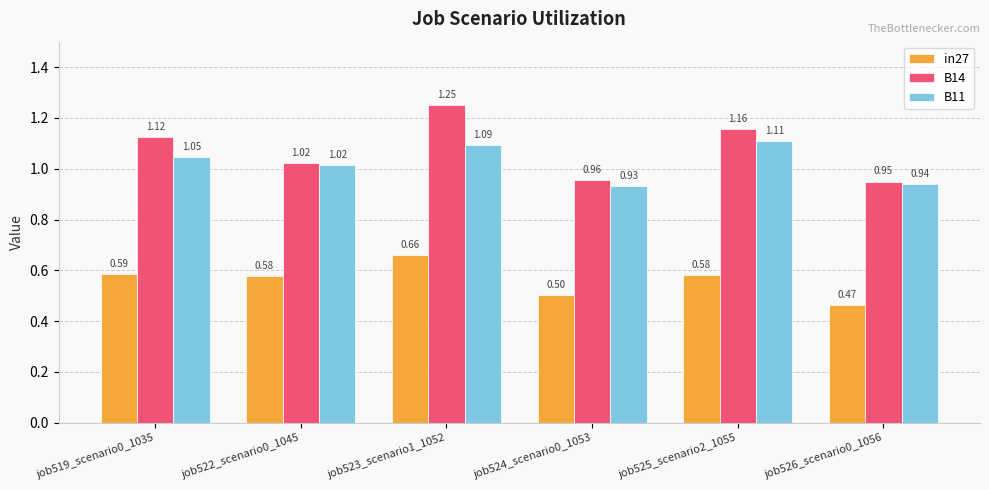

Which series changed the most between job523_scenario1_1052 and job526_scenario0_1056?

B14